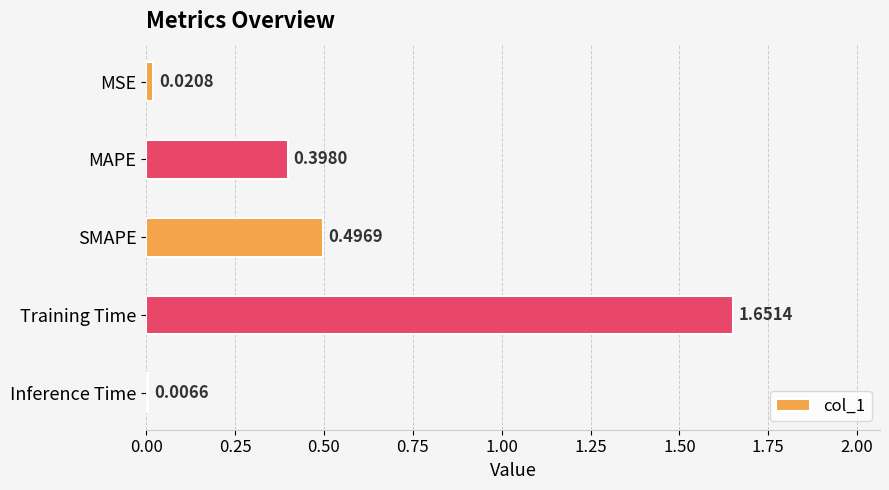

Between MSE and Inference Time, which is larger?

MSE